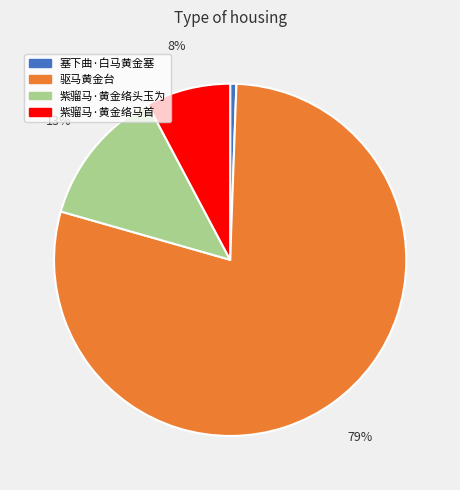

Rank the categories by value from lowest to highest.

塞下曲·白马黄金塞, 紫骝马·黄金络马首, 紫骝马·黄金络头玉为, 驱马黄金台